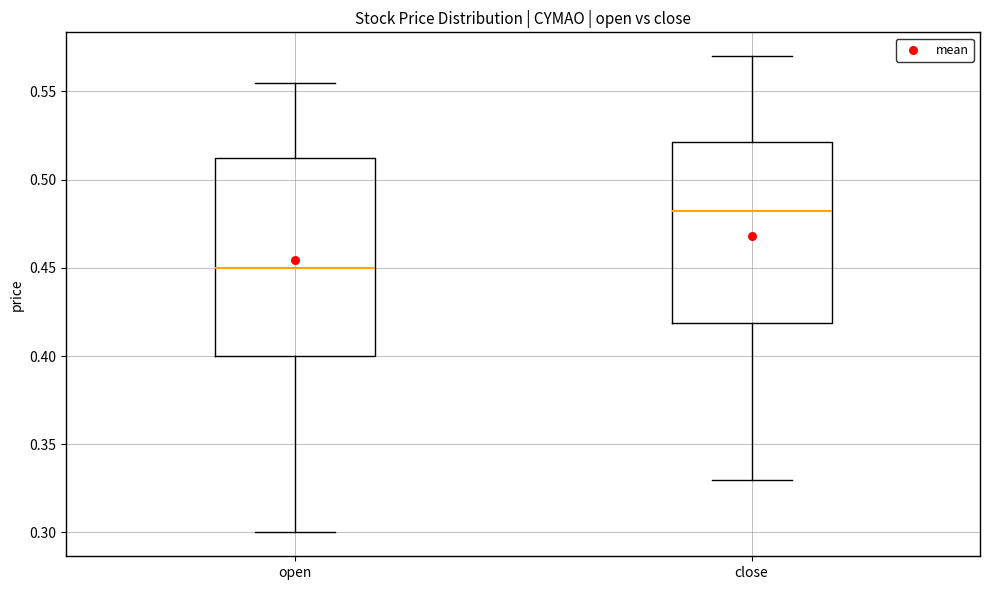

Comparing the boxes themselves (not the whiskers), which one is the tallest?

open